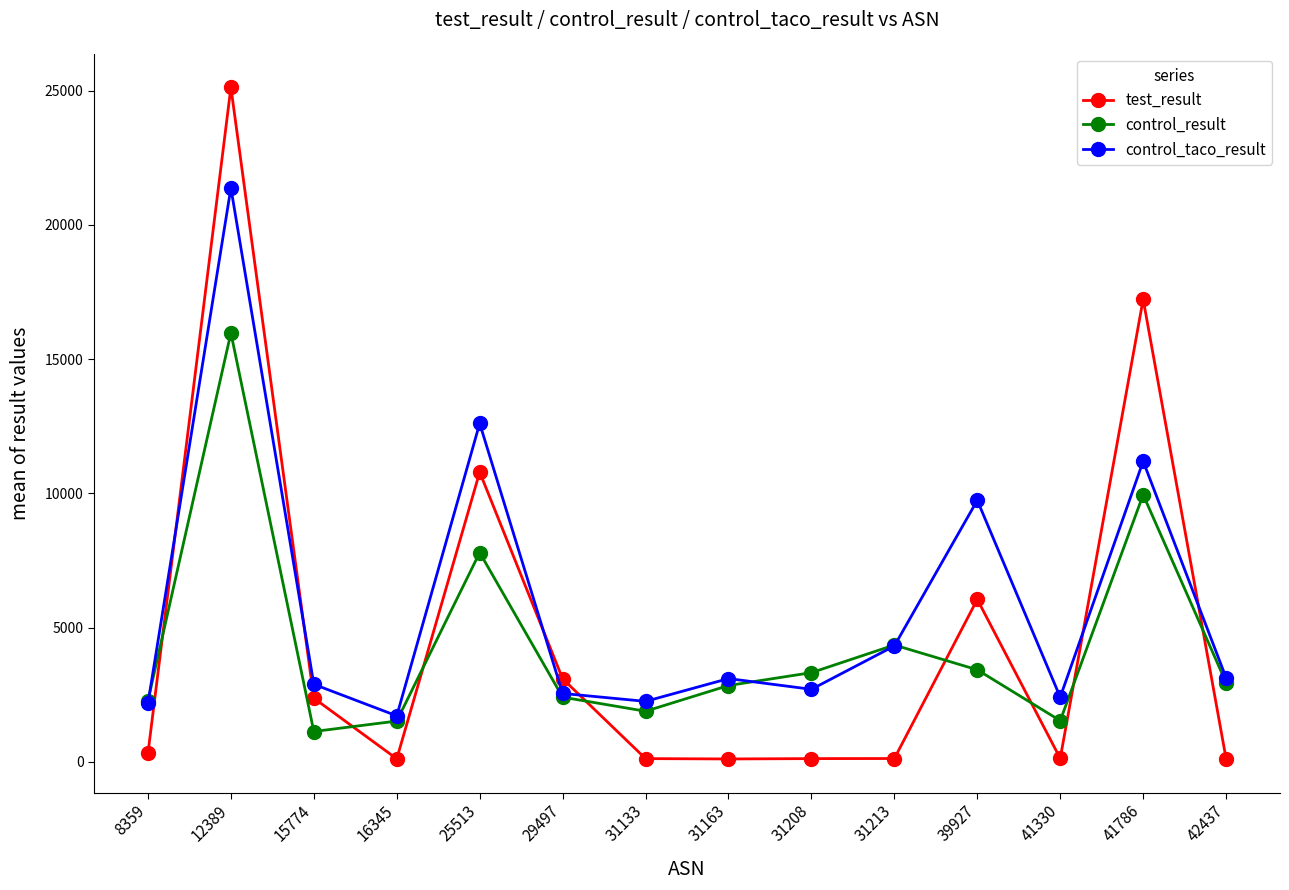

What is the total value across all series at 15774?

6377.7